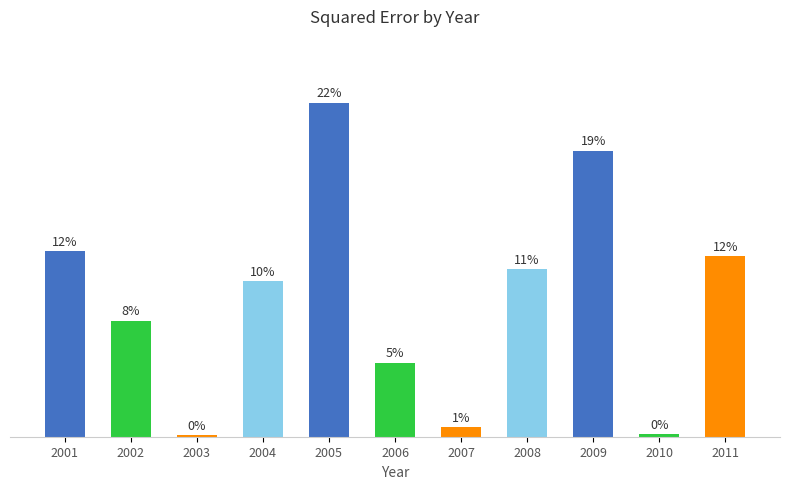

Does the chart contain any negative values?

No